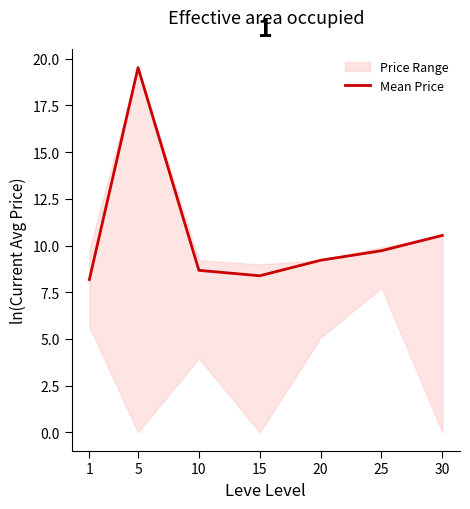

What is the difference between the second highest and second lowest values?

2.2